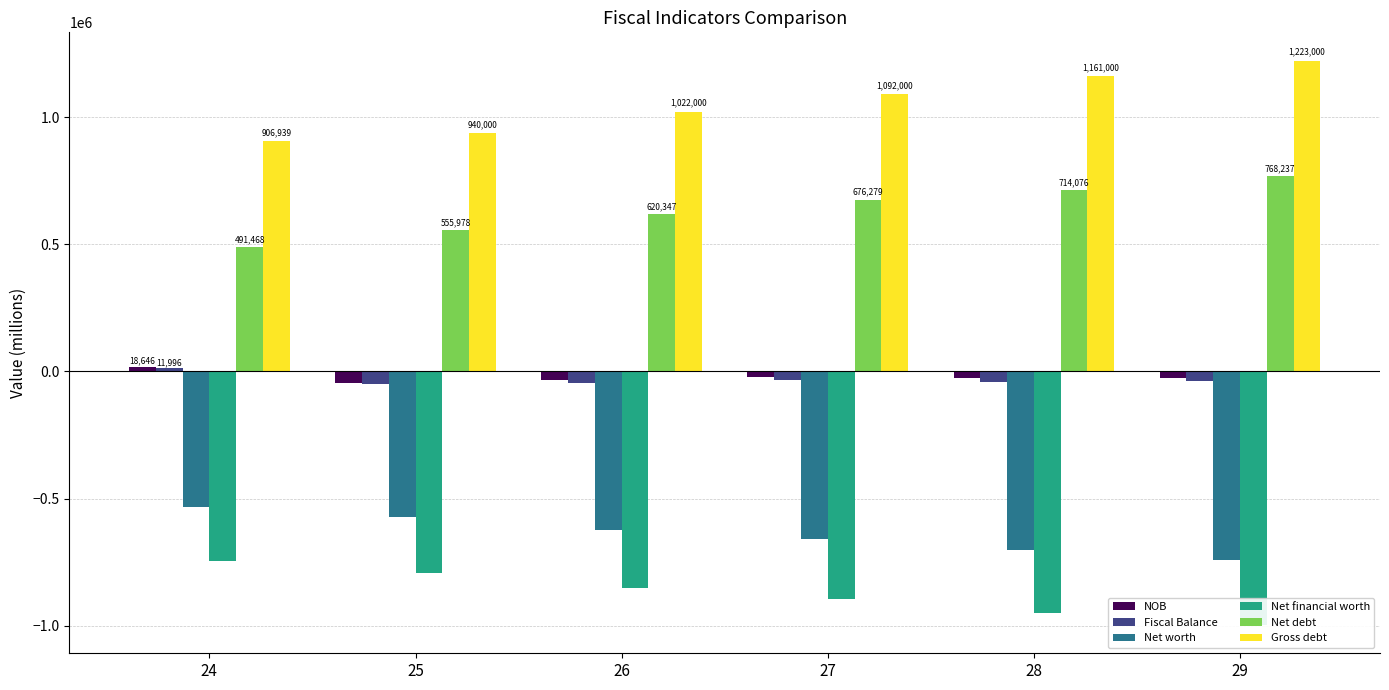

Which series has the largest total across all categories?

Gross debt